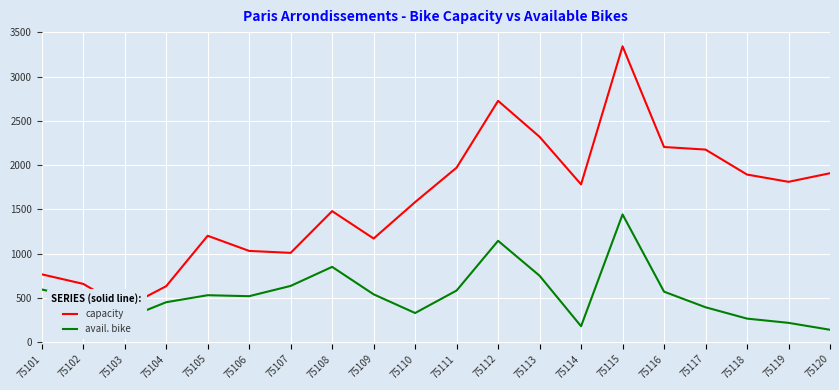

Reading left to right, list all the values displayed in this chart.

capacity: 75101=768	75102=660	75103=389	75104=634	75105=1203	75106=1032	75107=1010	75108=1481	75109=1172	75110=1583	75111=1972	75112=2726	75113=2320	75114=1783	75115=3342	75116=2205	75117=2176	75118=1894	75119=1812	75120=1909
avail. bike: 75101=597	75102=492	75103=265	75104=453	75105=532	75106=521	75107=637	75108=852	75109=542	75110=331	75111=585	75112=1146	75113=752	75114=182	75115=1444	75116=572	75117=396	75118=268	75119=220	75120=142